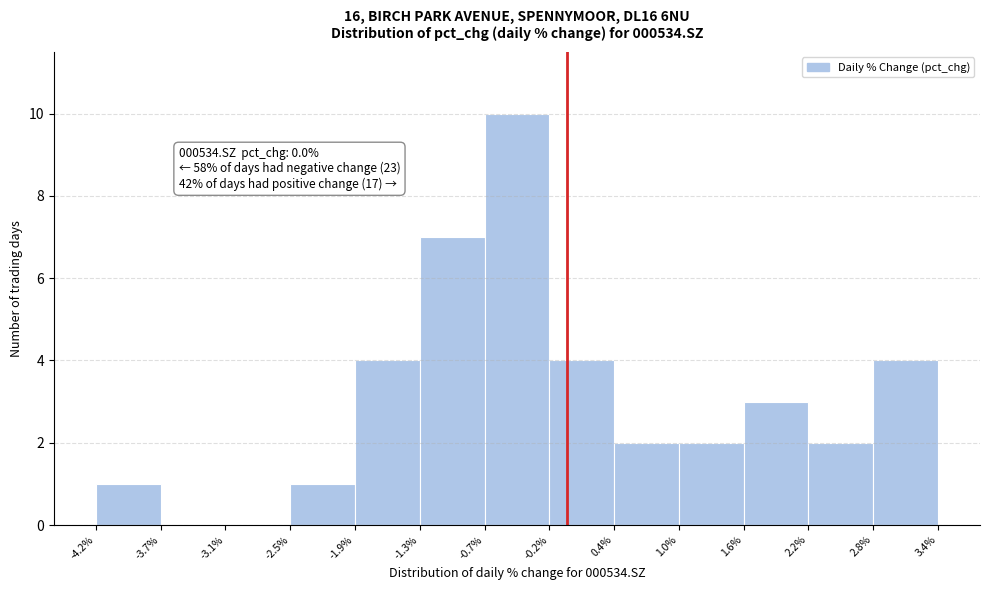

Over which range of the x-axis is the bar tallest?

-0.7% to -0.2%